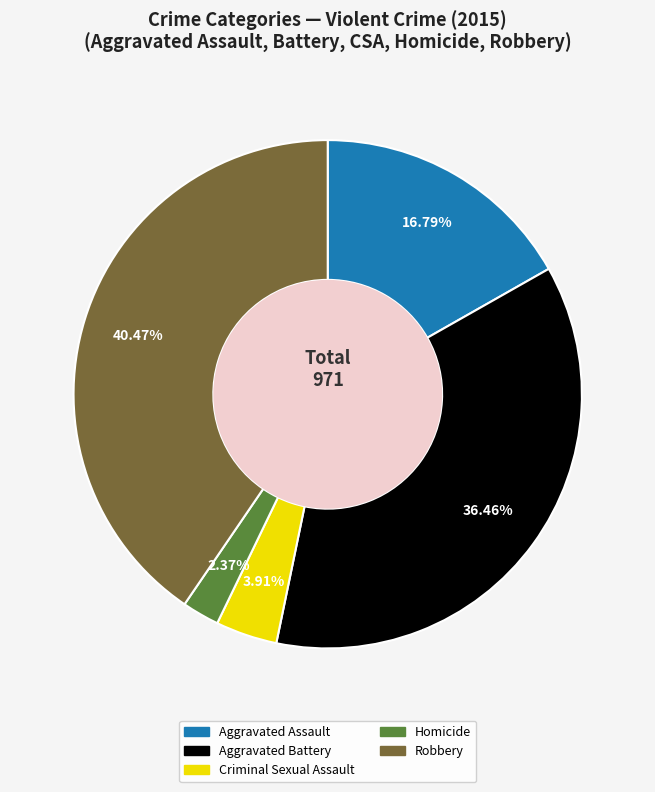

Is there a majority slice in this chart?

No